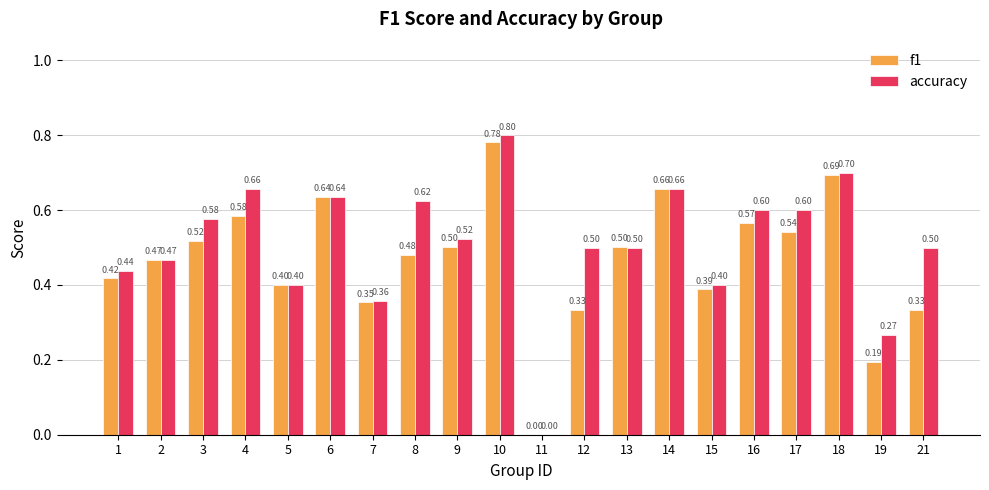

At which label is accuracy closest to 0?

11